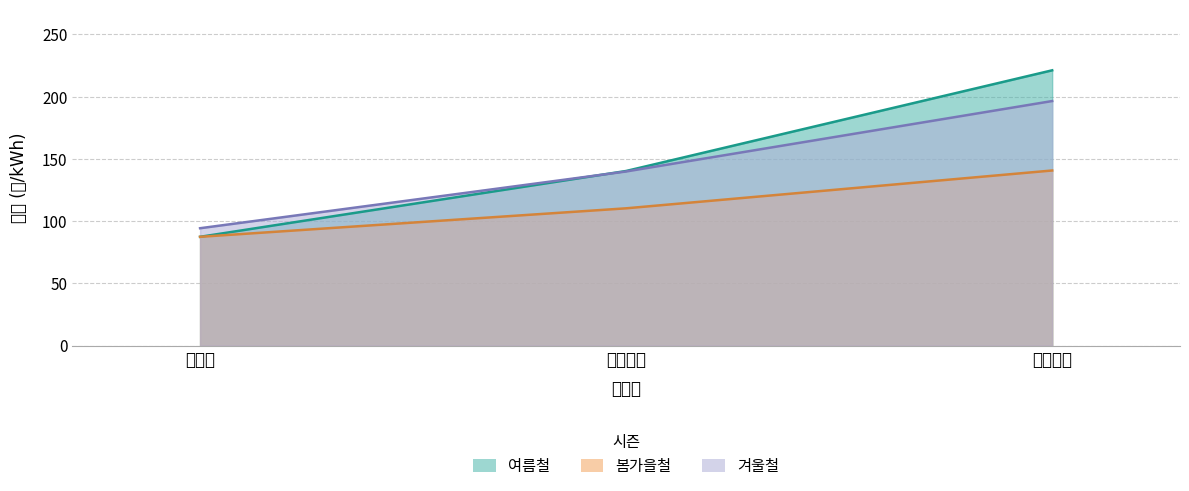

What is the greatest value displayed?

221.2